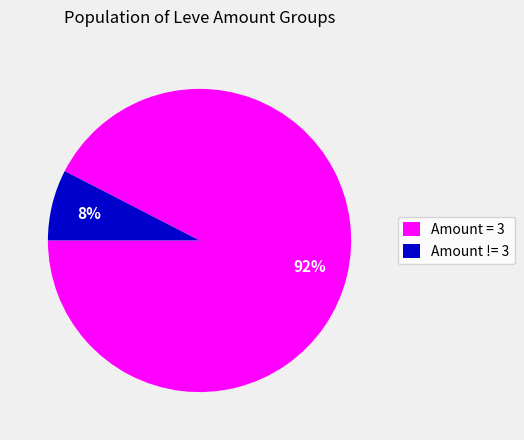

True or false: Amount != 3 accounts for 8% of the total.

True